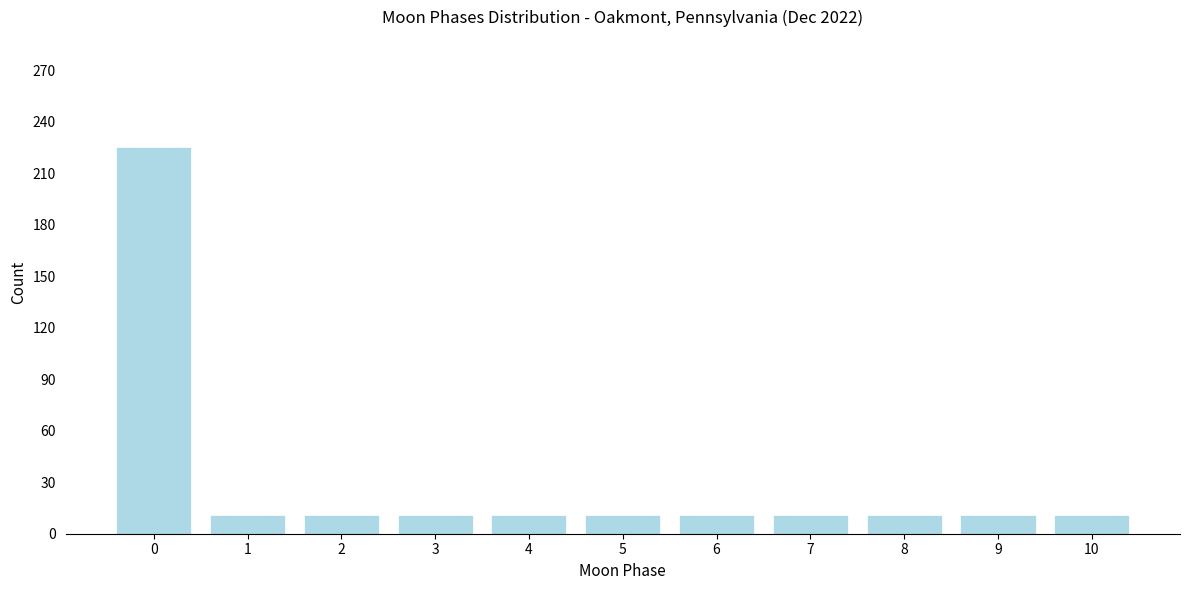

Reading right to left, transcribe all the data shown in this chart.

11	11	11	11	11	11	11	11	11	11	225